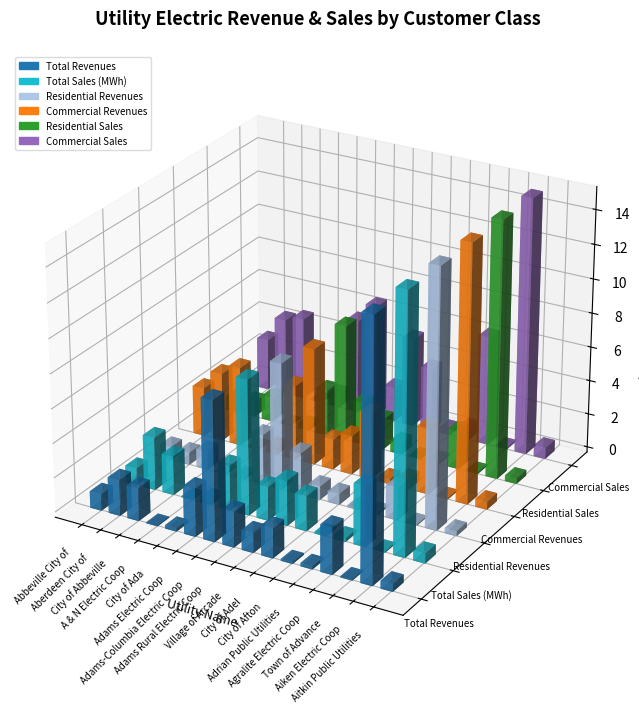

Where is Residential Sales nearest to the value 298563?

Adams-Columbia Electric Coop